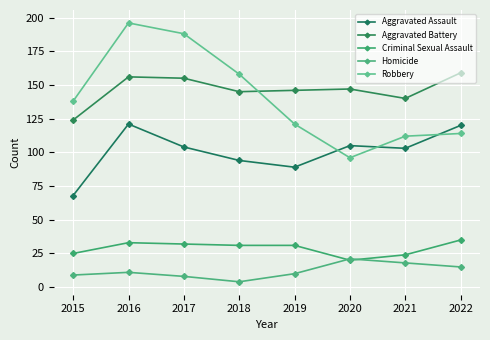

What is the difference between the highest and lowest values at 2018?

154